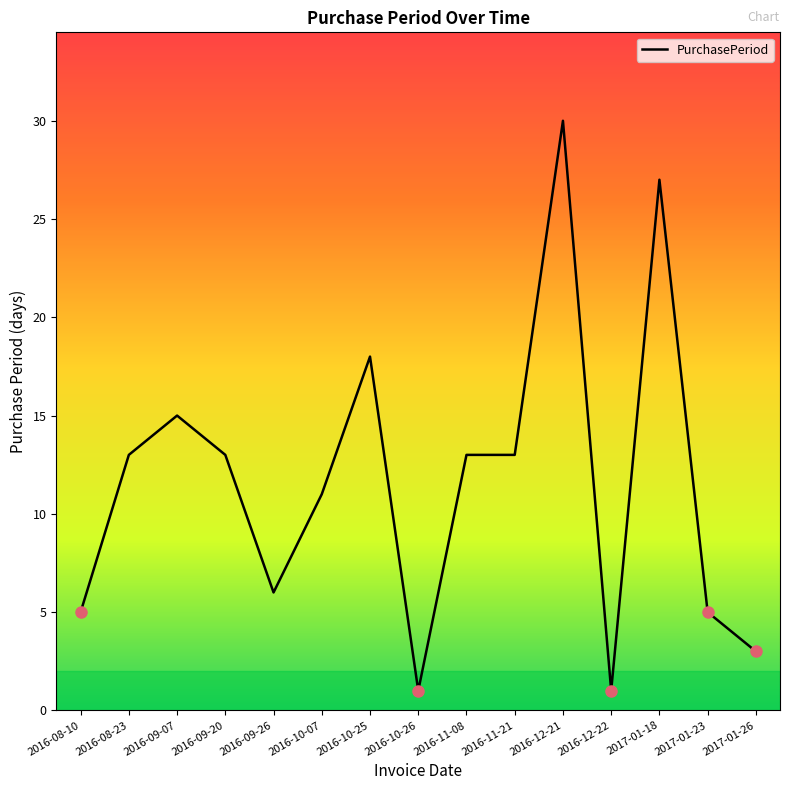

The value at 2016-09-20 is 19. True or false?

False